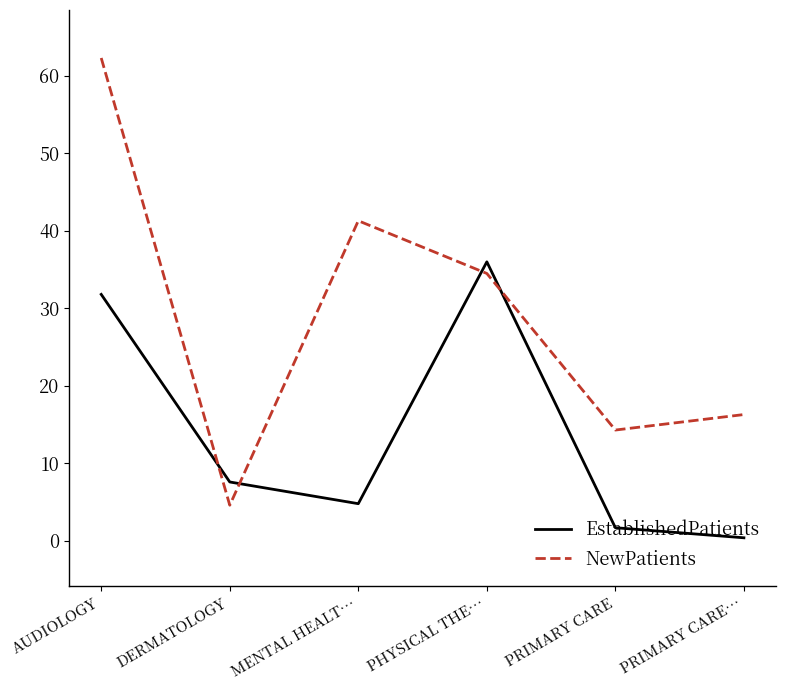

What position from the right is AUDIOLOGY?

6